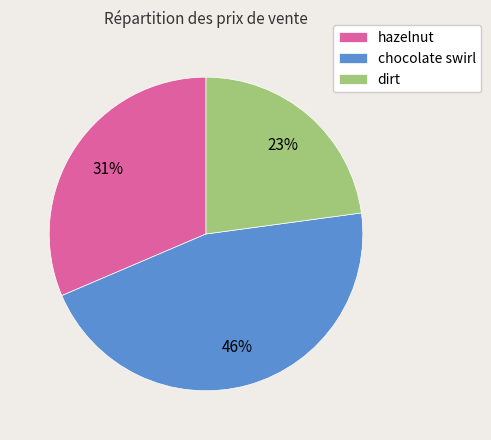

Which slice is the smallest?

dirt